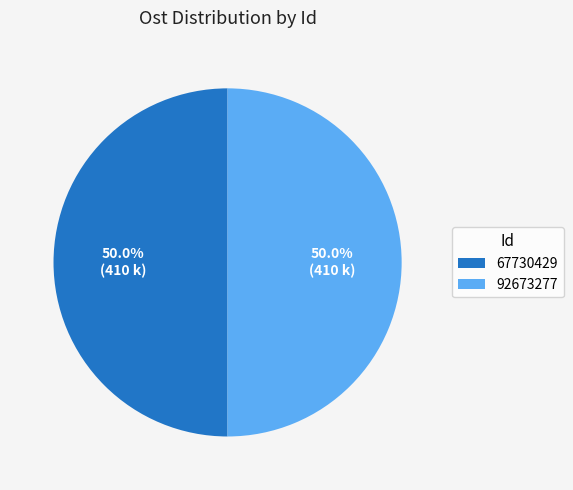

To the nearest percent, what is the average slice percentage?

50%